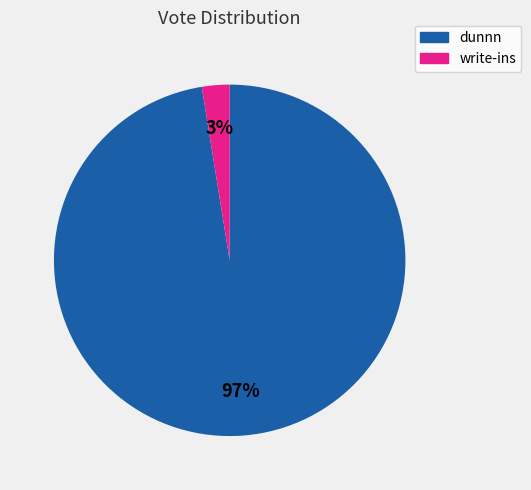

What is the largest slice in the pie chart?

dunnn